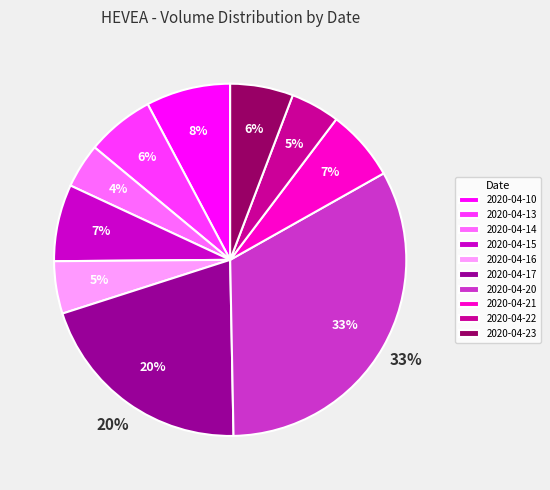

Count the number of slices in the pie.

10